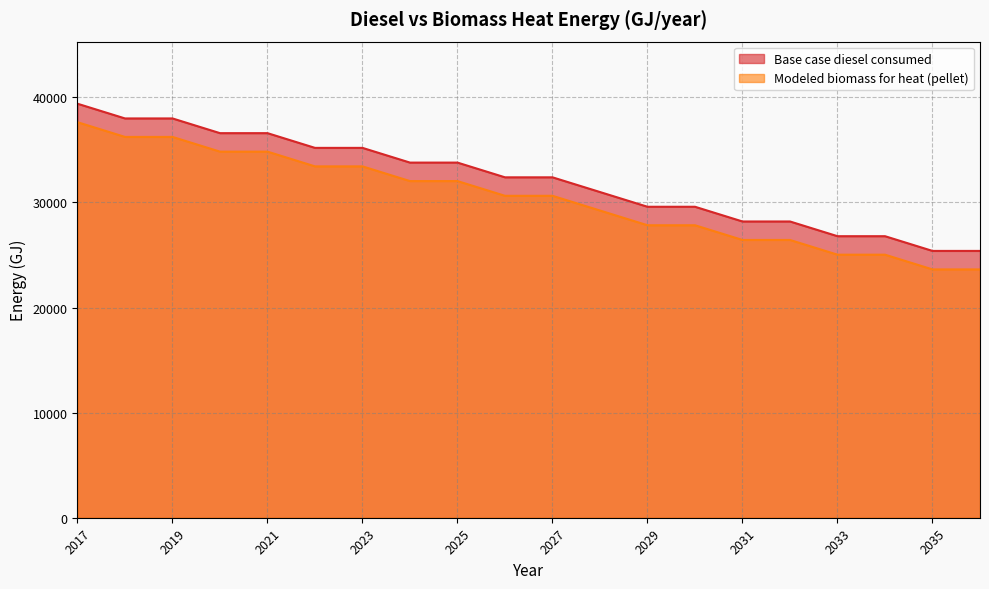

Read the Base case diesel consumed value at 2028.

30985.0